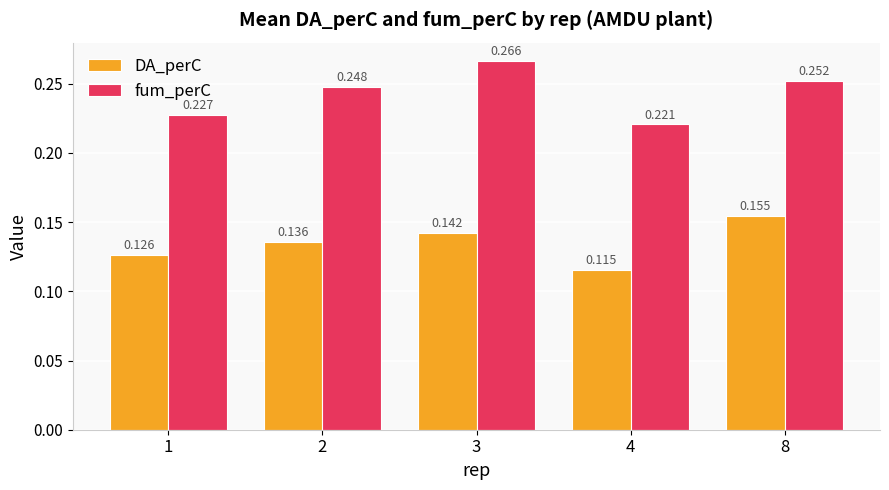

What is the sum of the fum_perC values at 3 and 2?

0.5